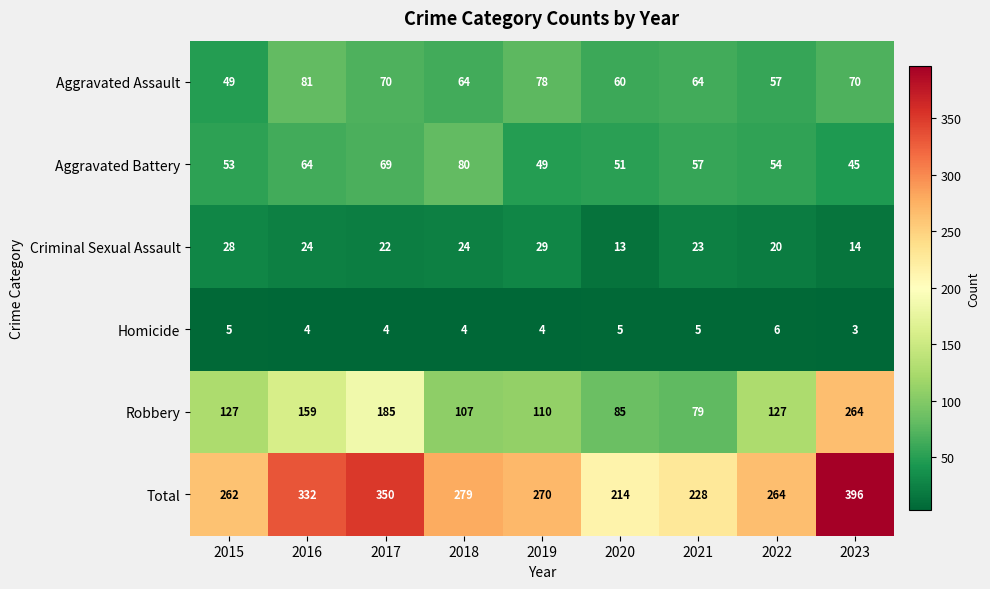

The Total series shows 350 at 2017. True or false?

True